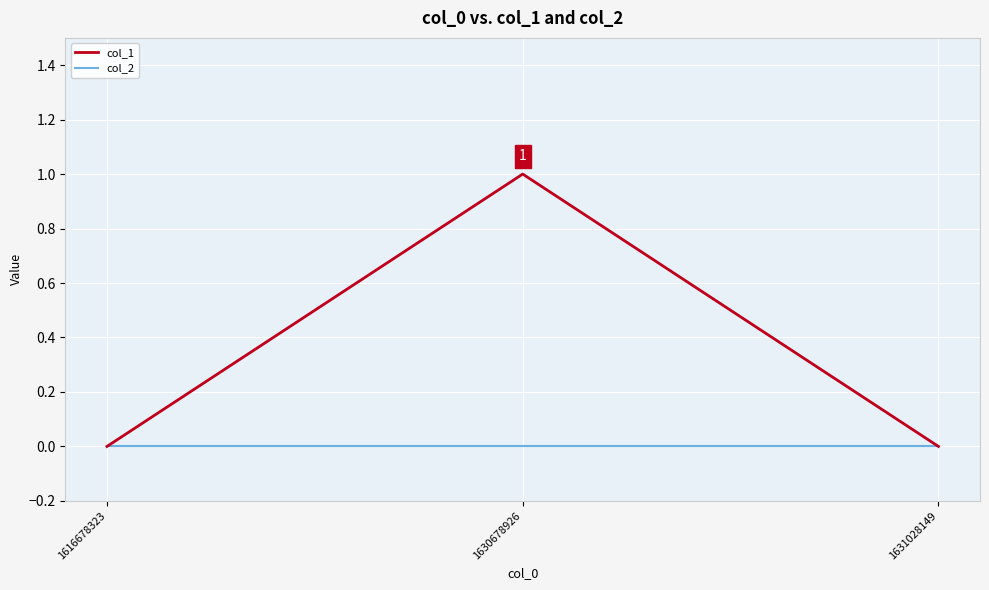

Between 1616678323 and 1630678926, which series saw the biggest shift?

col_1